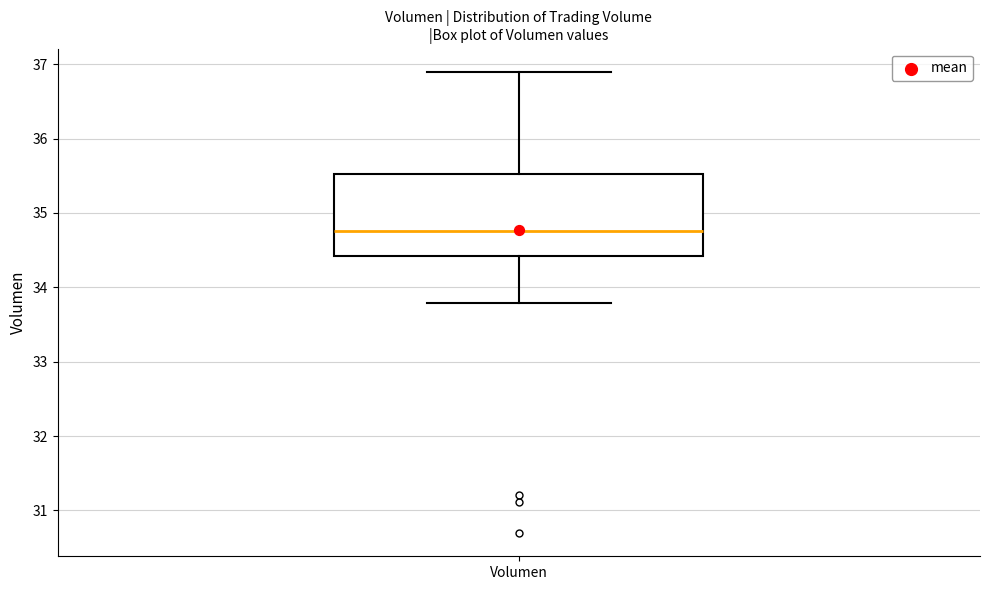

Where is the upper edge of the box for Volumen on the y-axis? The values are not printed on the chart, so give them approximately, as read against the axis.

35.5